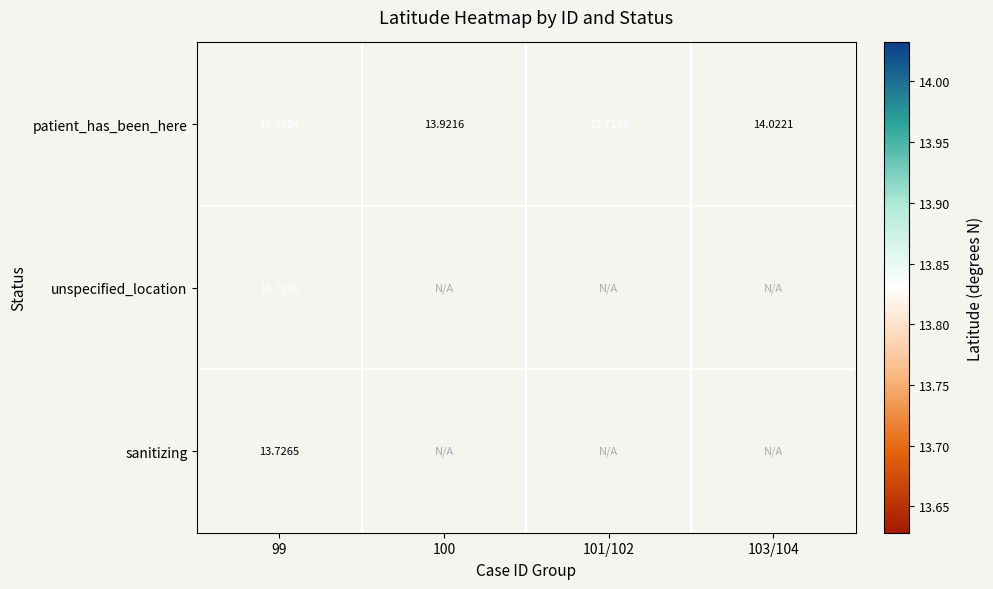

What is the minimum value for patient_has_been_here?

13.6